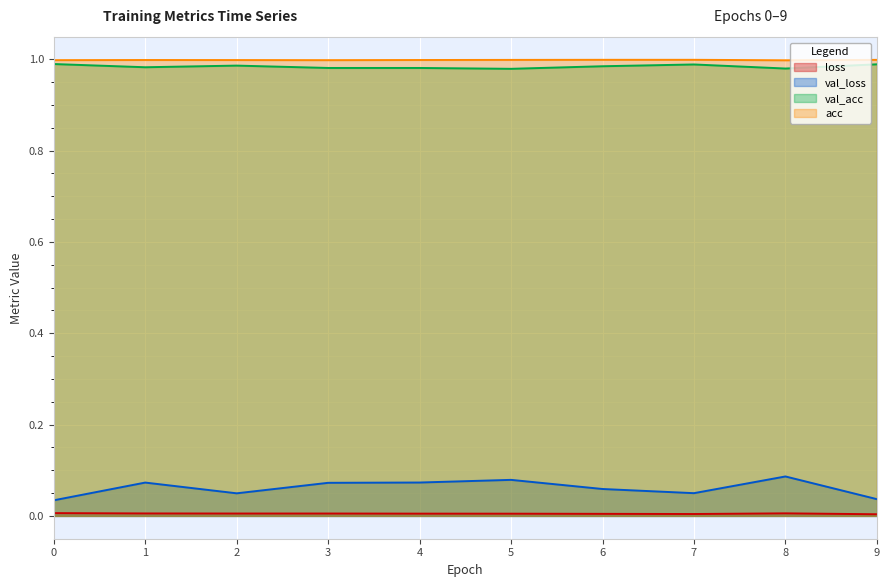

True or false: loss and acc intersect in this chart.

False